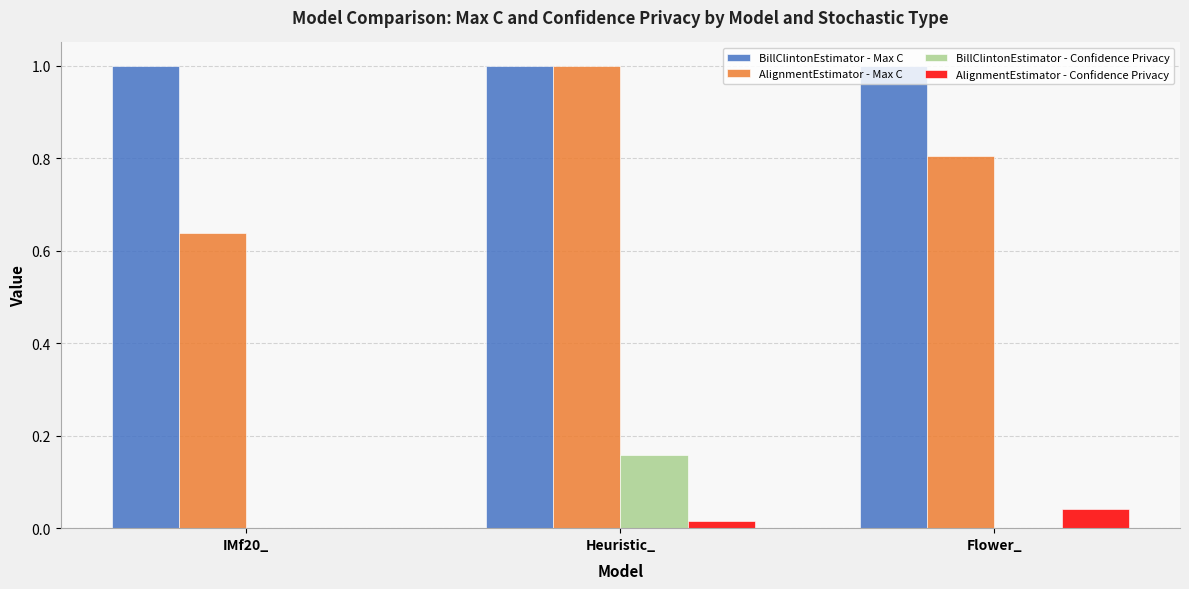

Which series has the largest range (max minus min)?

AlignmentEstimator - Max C